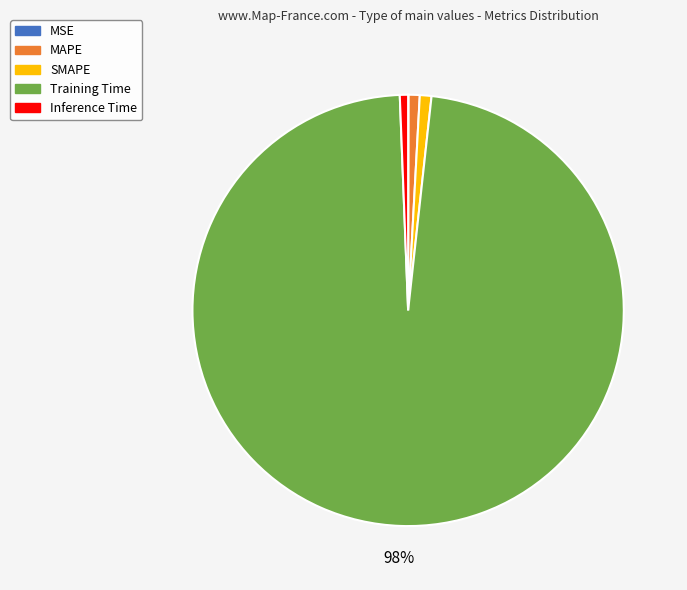

Does SMAPE represent more than half of the total?

No